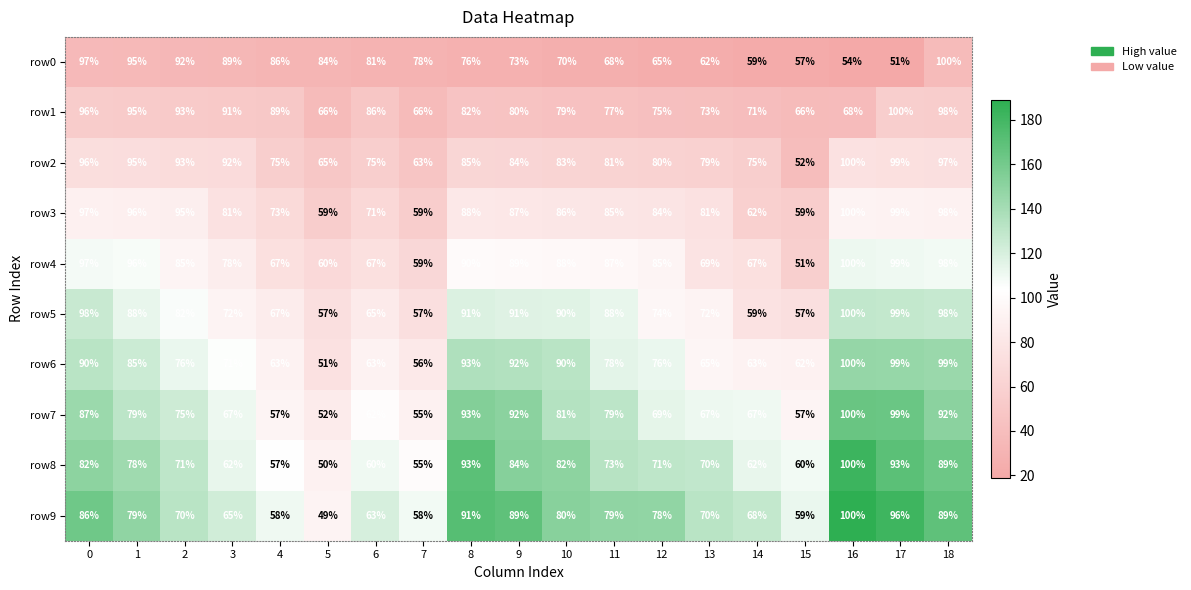

Which series has the largest total across all categories?

row2